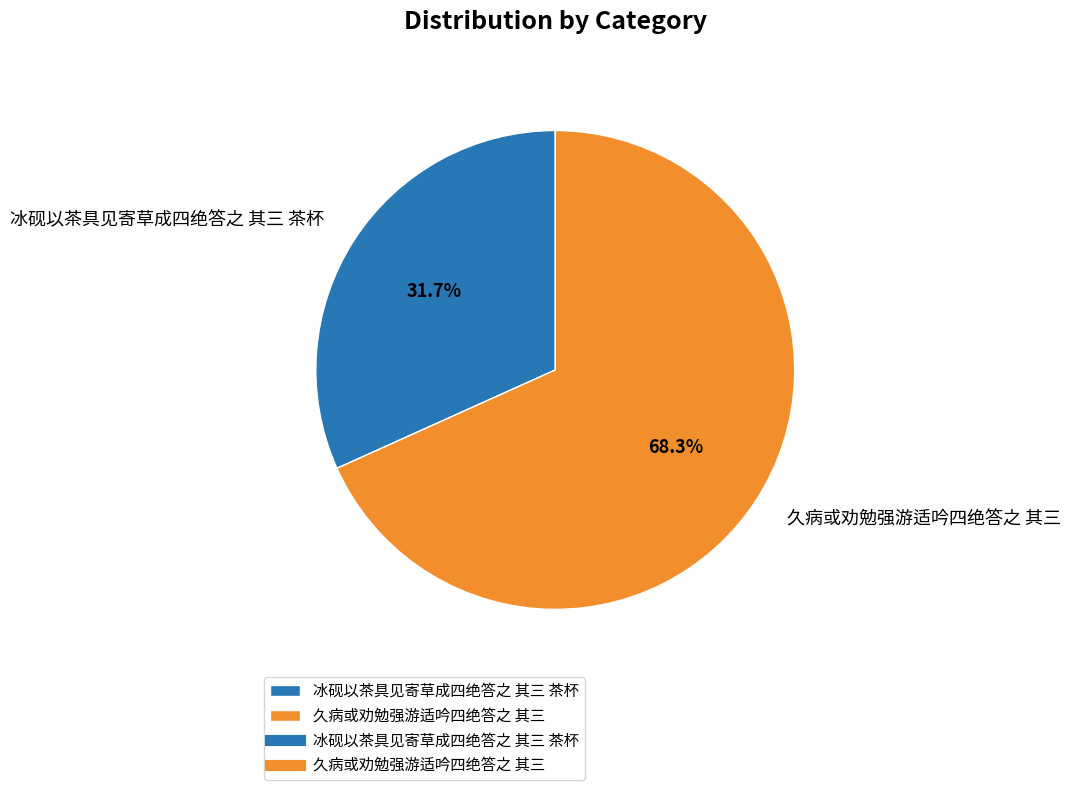

Which category has the biggest portion of the pie?

久病或劝勉强游适吟四绝答之 其三